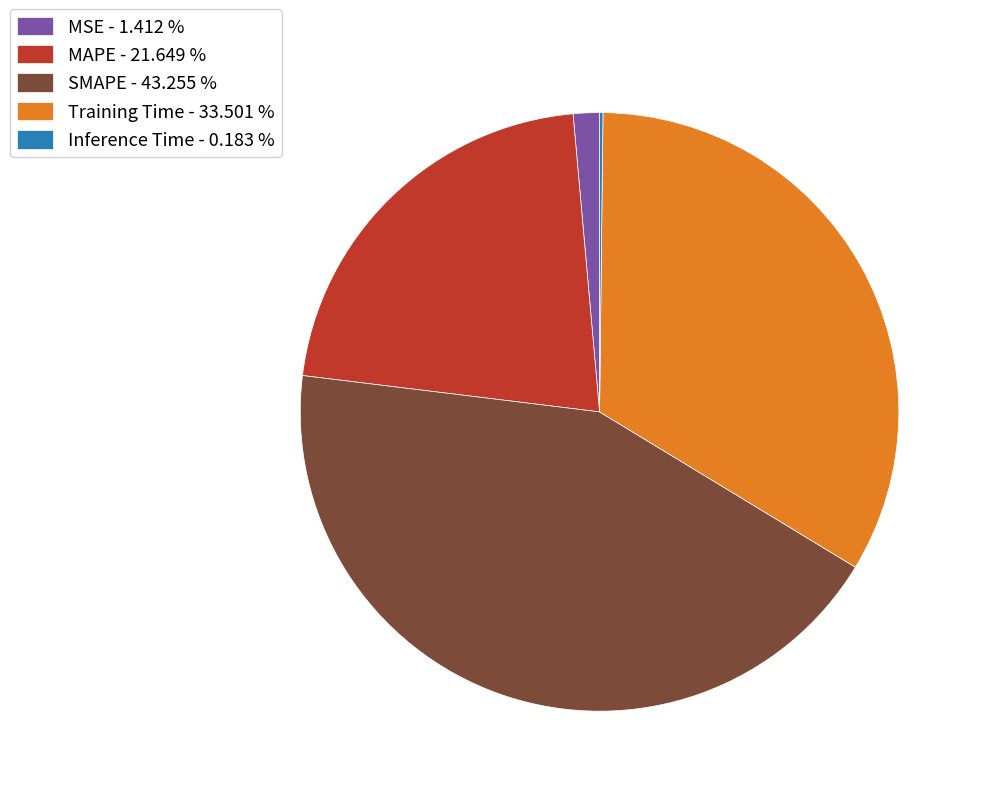

Do Training Time and MAPE together represent more than half of the pie?

Yes